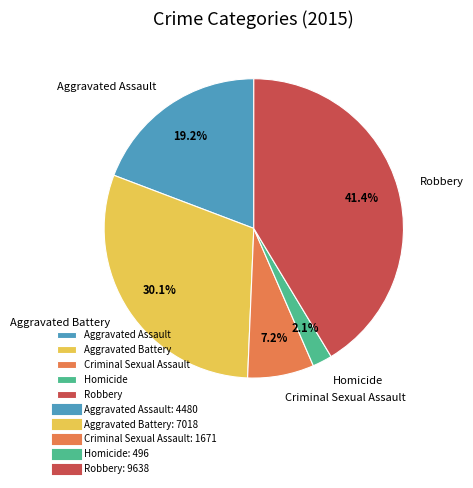

Combined, what portion of the pie is Aggravated Assault and Robbery?

60.6%